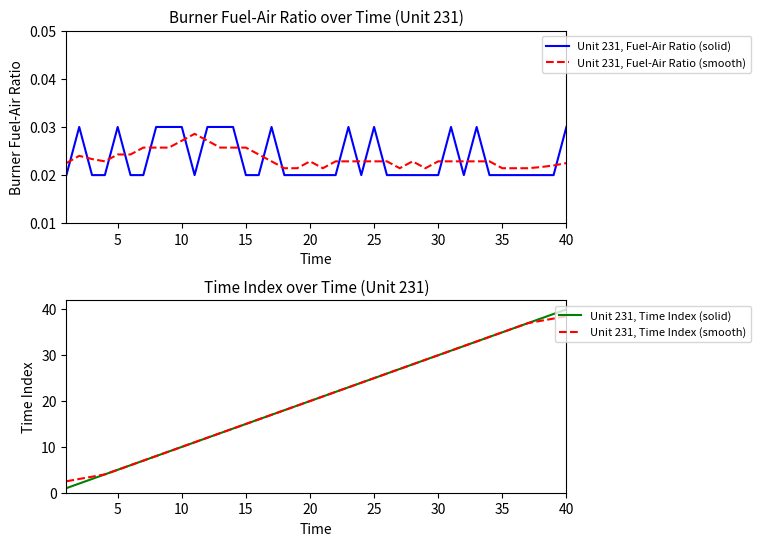

Which series ends up on top after the final intersection of Unit 231, Fuel-Air Ratio (solid) and Unit 231, Fuel-Air Ratio (smooth)?

Unit 231, Fuel-Air Ratio (solid)